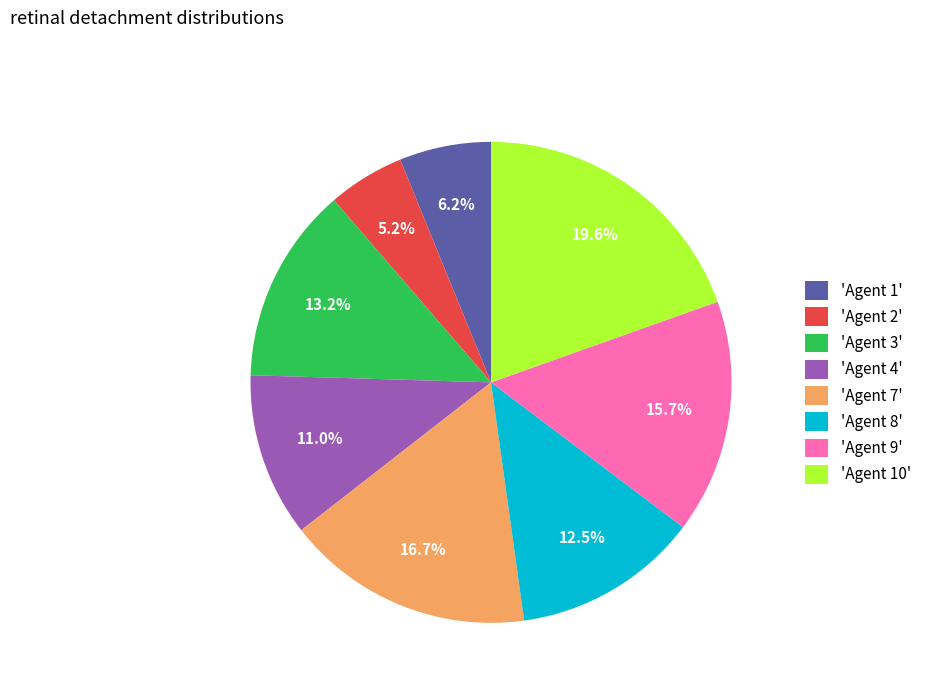

Count the number of slices in the pie.

8